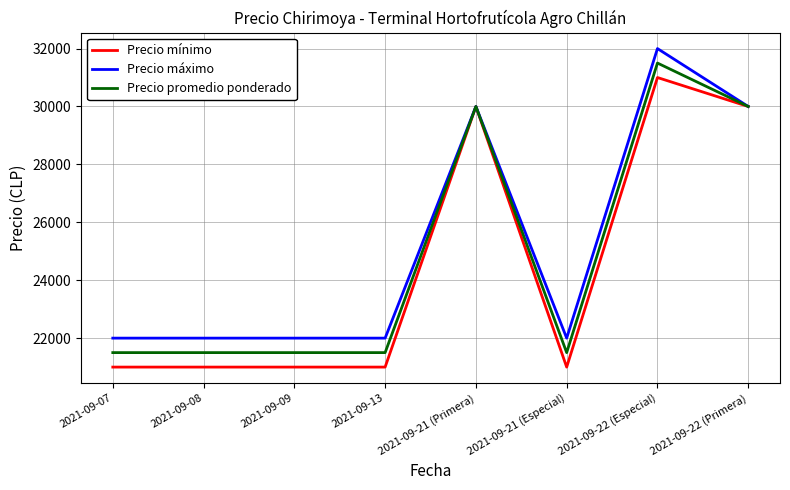

What is the spread (max minus min) of values at 2021-09-22 (Especial)?

1000